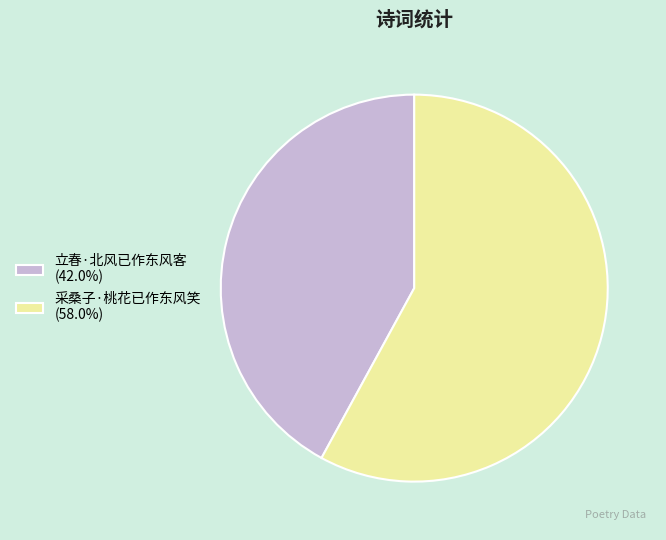

Which has a higher value, 采桑子·桃花已作东风笑 or 立春·北风已作东风客?

采桑子·桃花已作东风笑